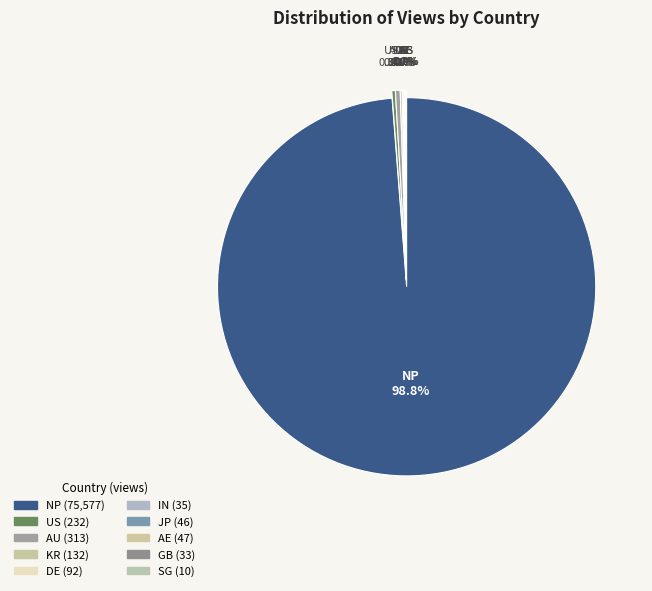

Is there a majority slice in this chart?

Yes